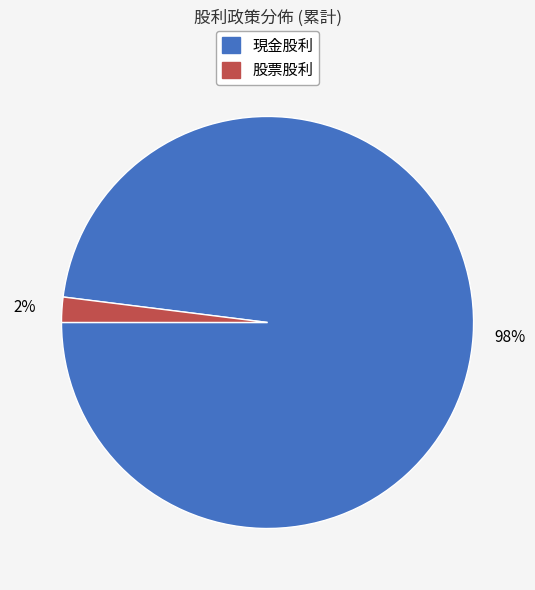

To the nearest percent, what portion does 股票股利 represent?

2%